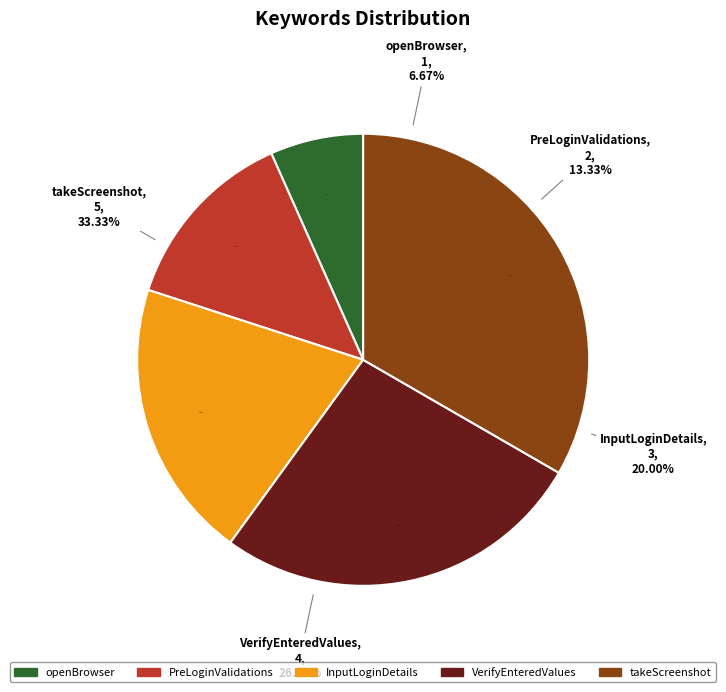

Which slice is the smallest?

openBrowser